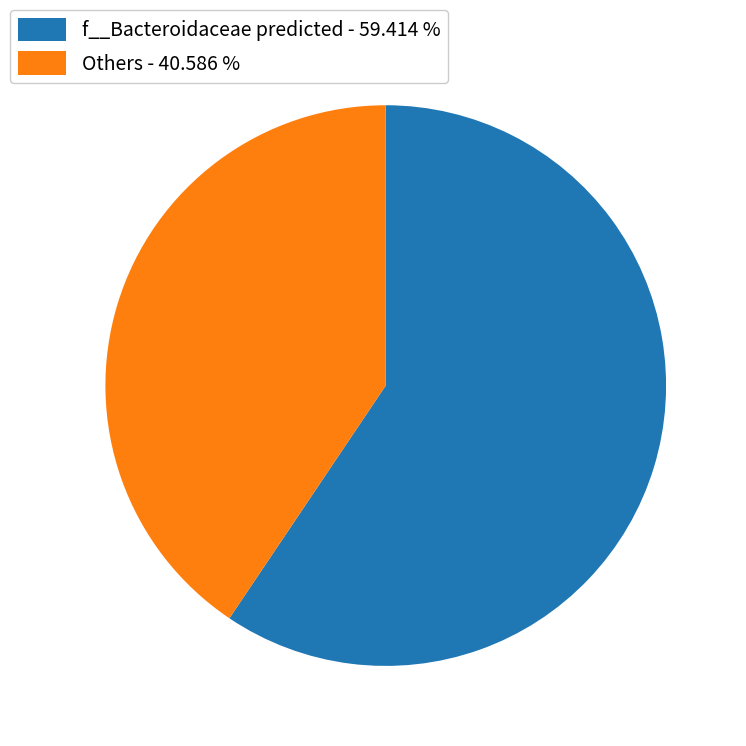

Count the number of slices in the pie.

2